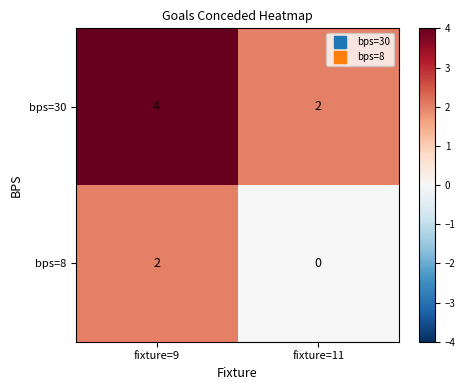

At how many categories does at least one series exceed 0?

2